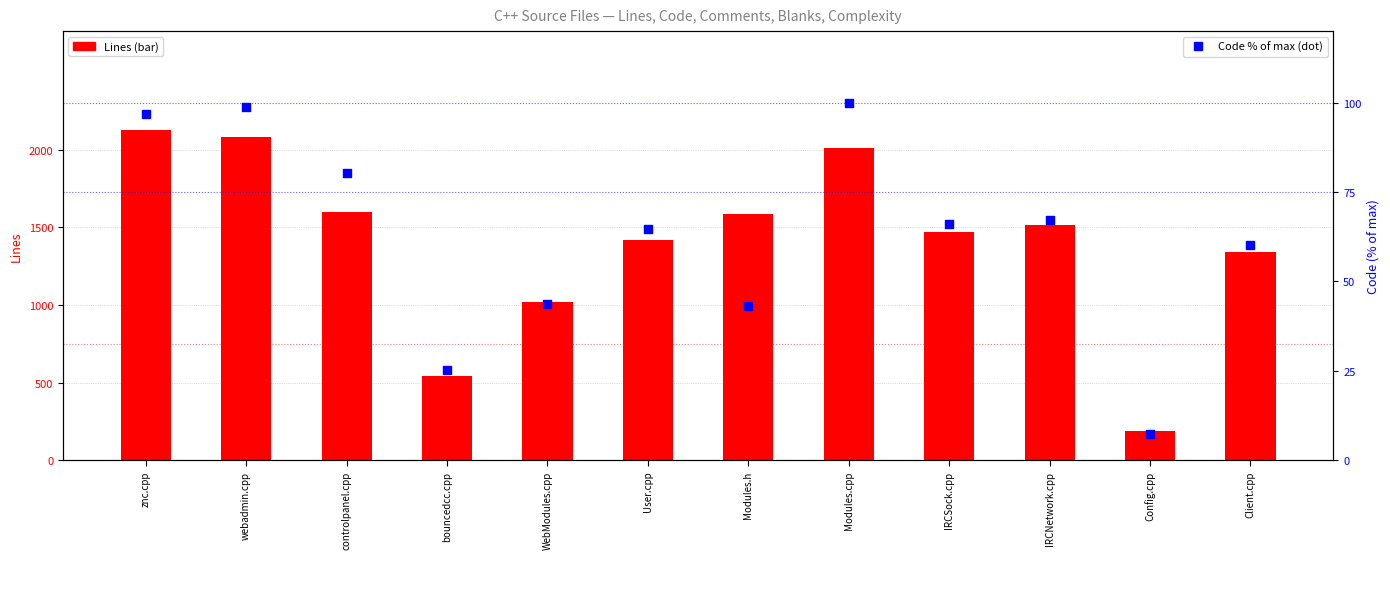

Which series contains the lowest Y value?

Code (normalized %)